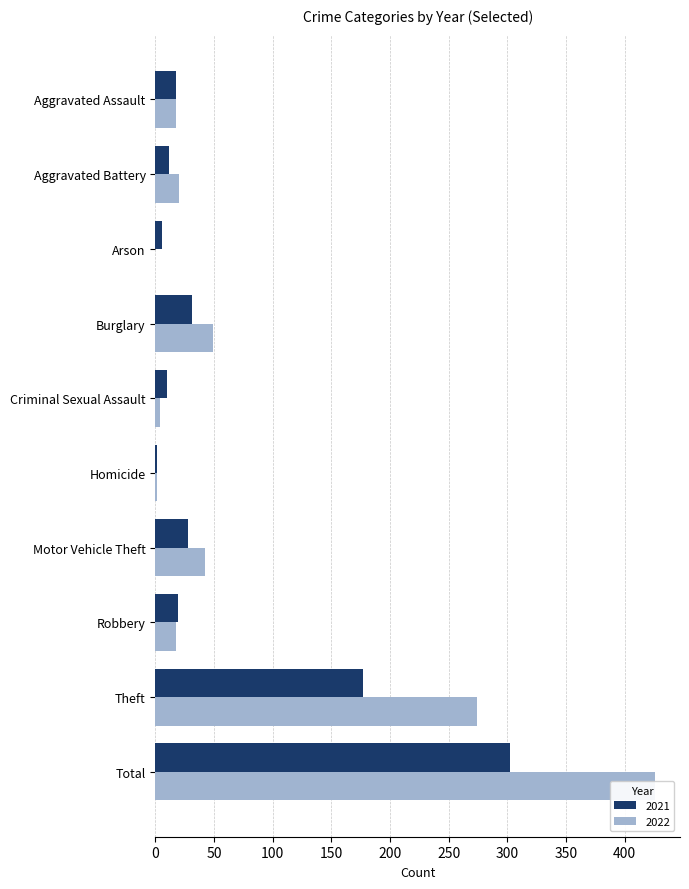

The 2022 series shows 0 at Arson. True or false?

True